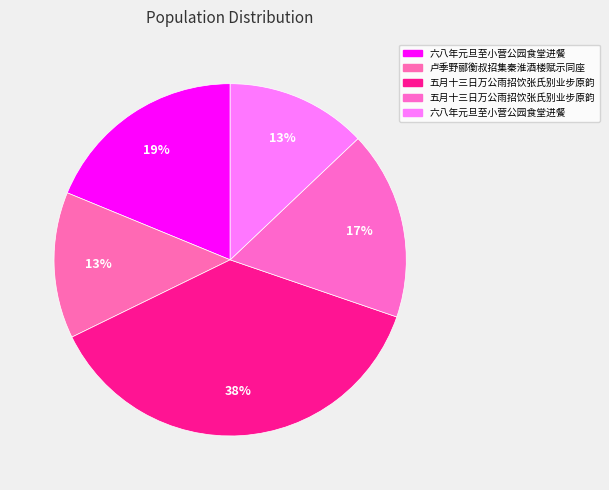

How many segments does this pie chart have?

5